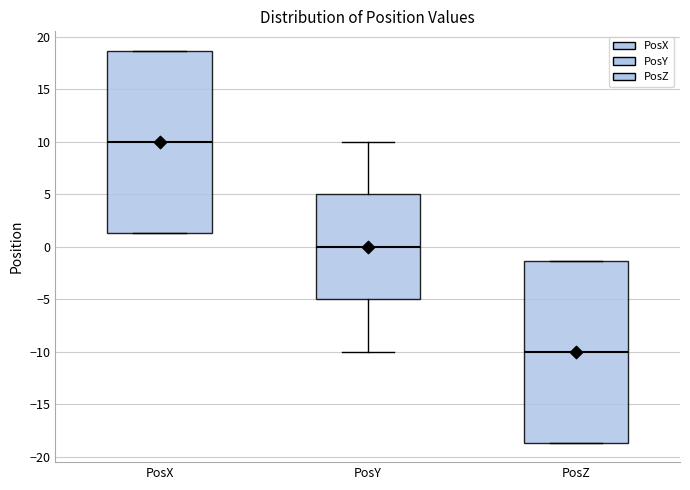

Which box has the highest median line?

PosX